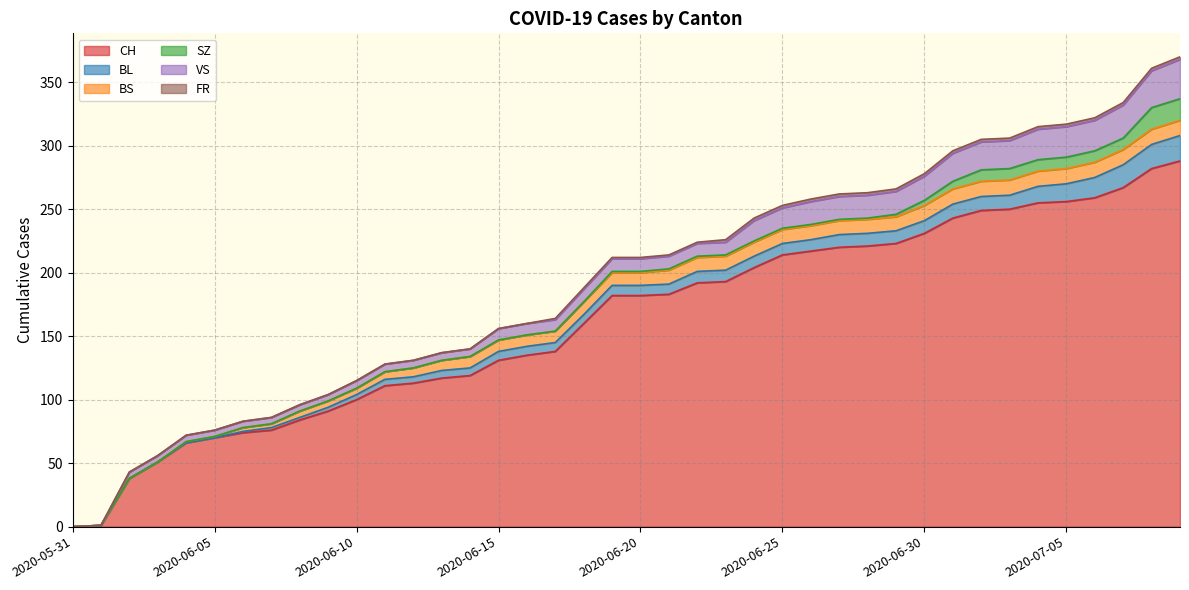

Between 2020-06-22 and 2020-07-08, which series saw the biggest shift?

CH